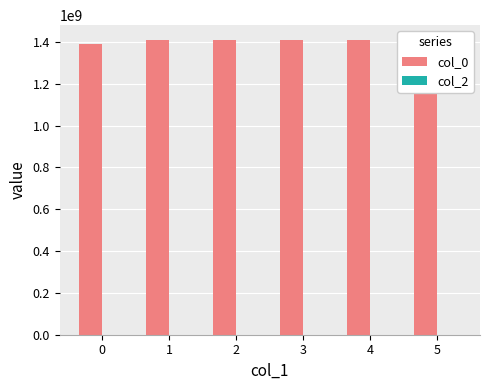

Reading right to left, transcribe all the data shown in this chart.

col_0: 1410268760	1410189564	1410185970	1410113952	1410063520	1391380952
col_2: 0	0	0	0	0	0